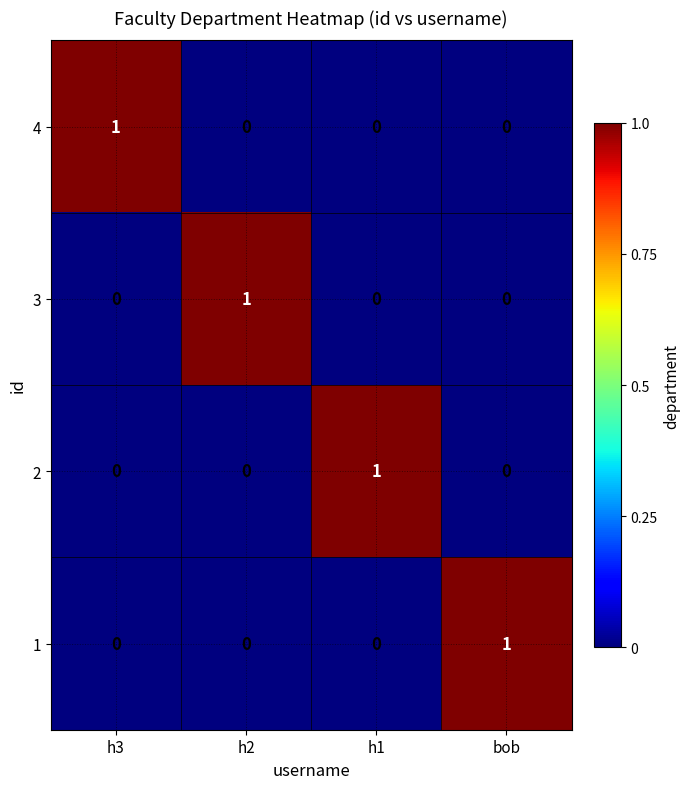

The 4 series shows 0 at bob. True or false?

True